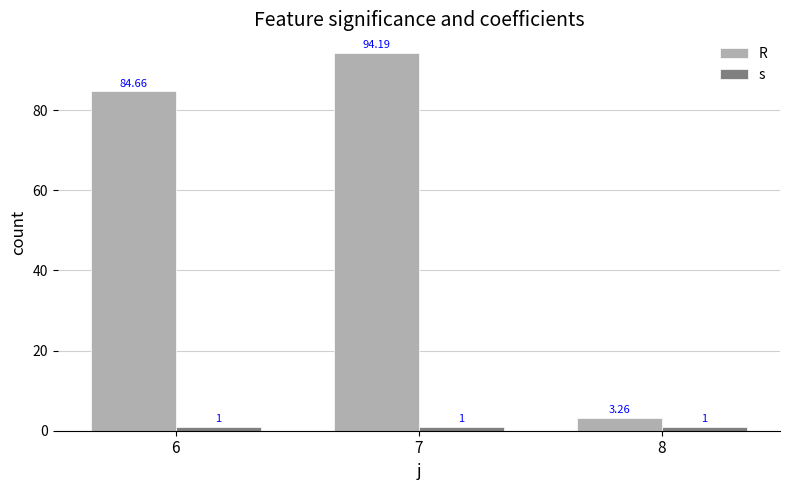

What is the sum of the R values at 8 and 7?

97.4